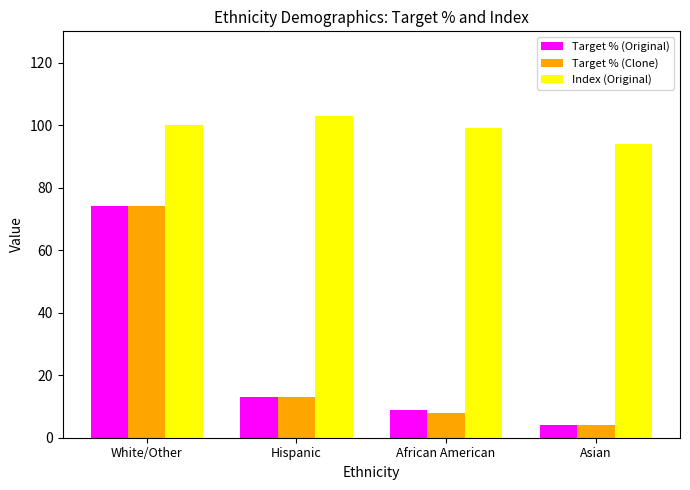

How many categories are shown in the chart?

4